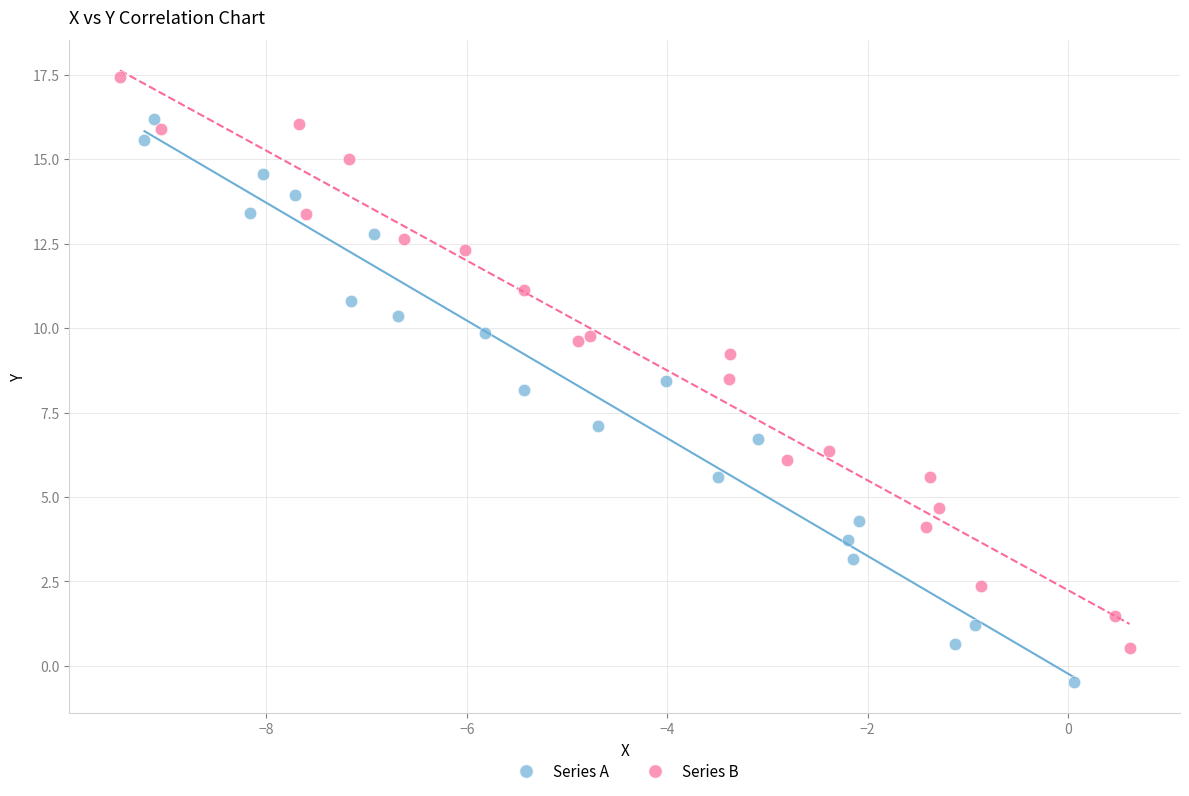

Which series has the largest Y range (max minus min)?

Series B